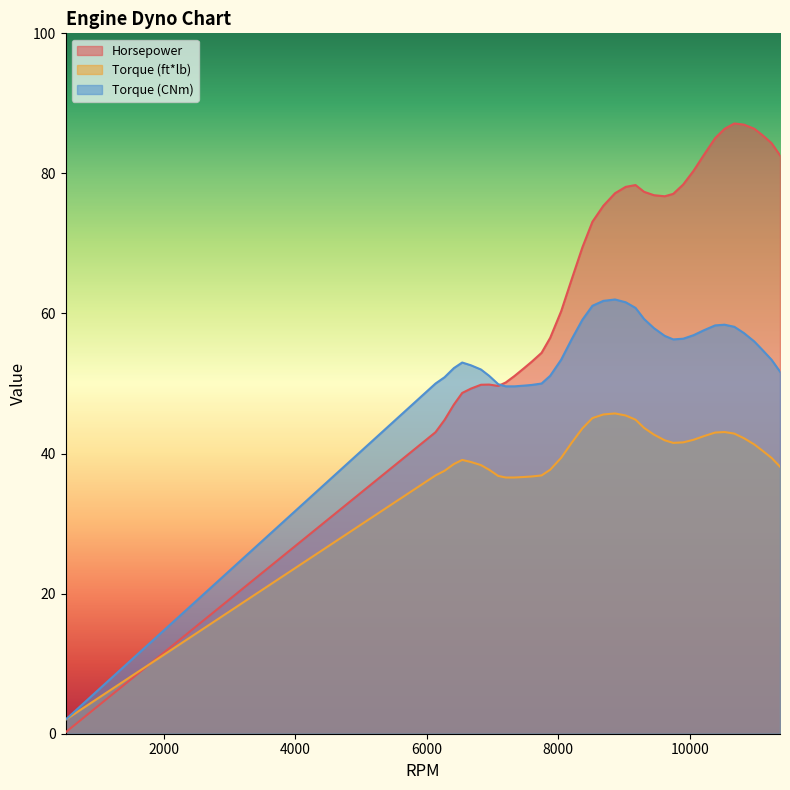

Where is Torque (CNm) nearest to the value 32?

7200